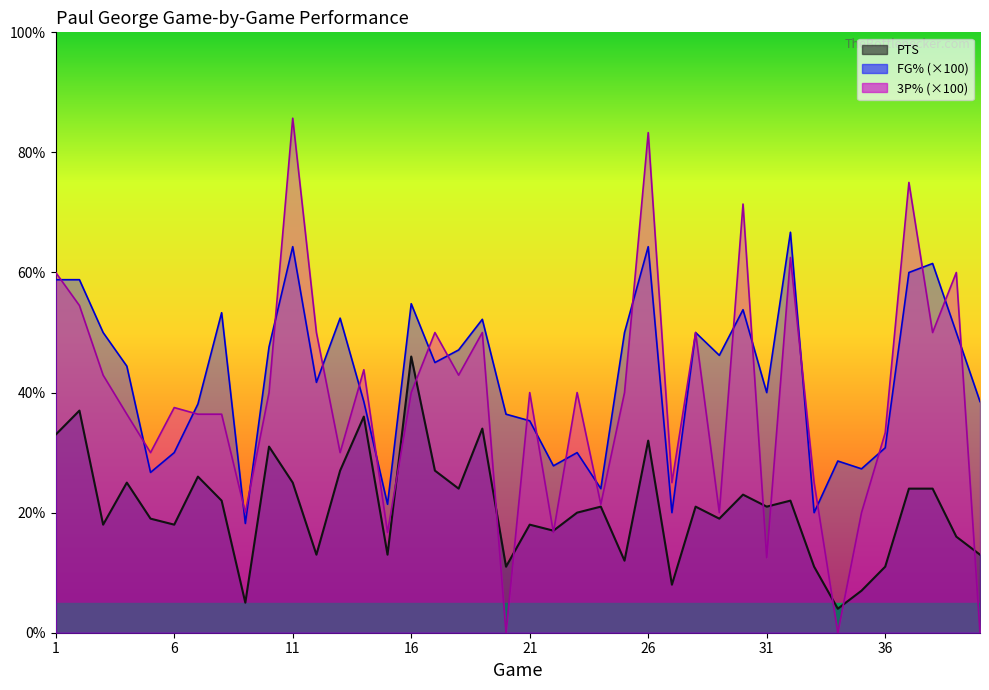

What is the sum of the 3P% values at 17 and 10?

90.0